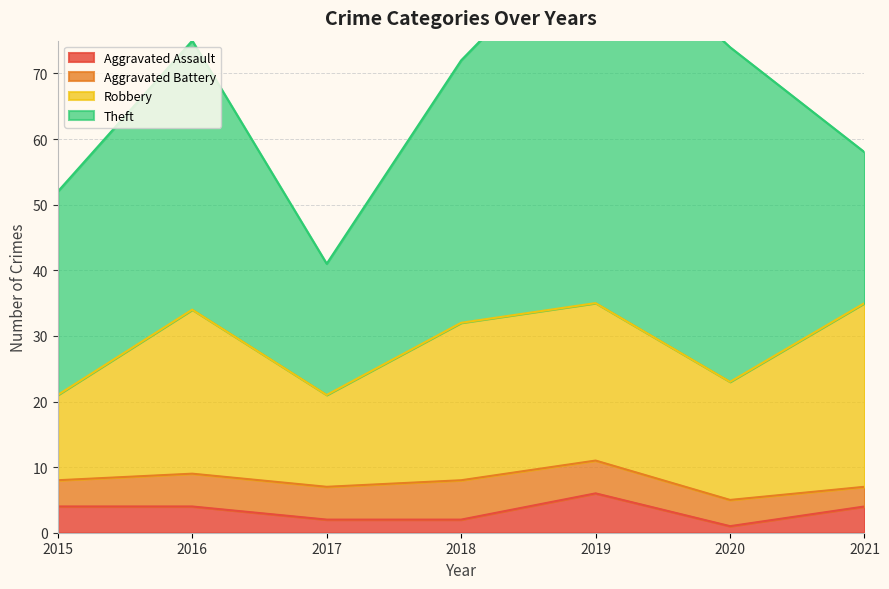

The Aggravated Battery series shows 5 at 2019. True or false?

True